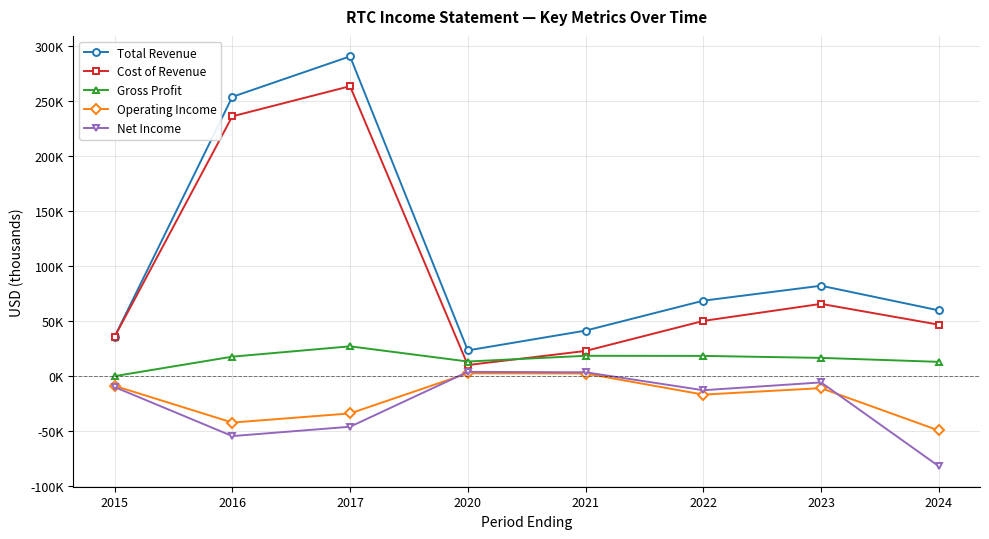

Does the chart have visible grid lines?

Yes